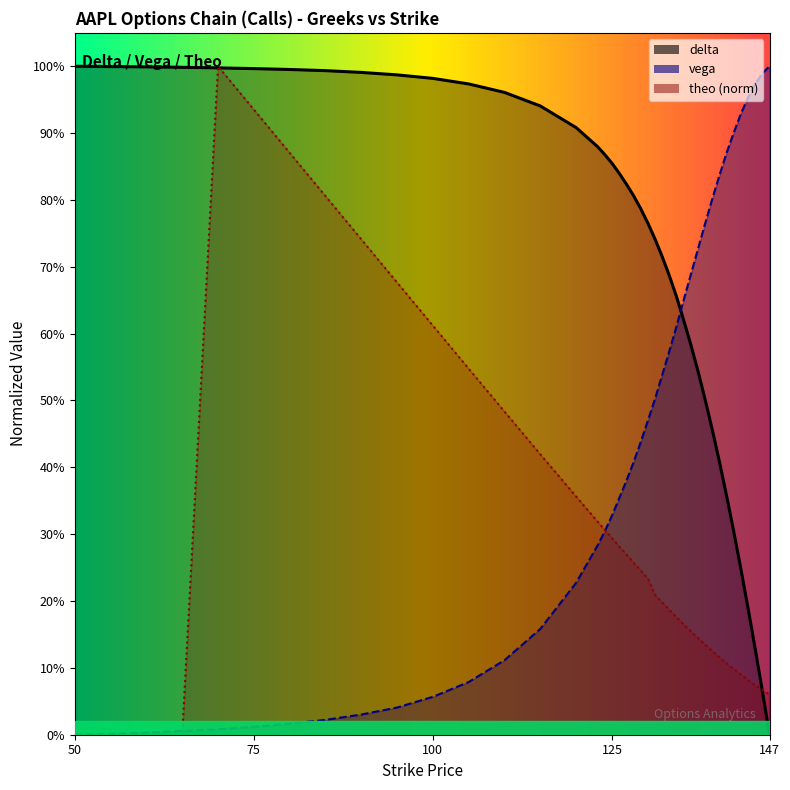

Which series changed the most between 100 and 143?

vega